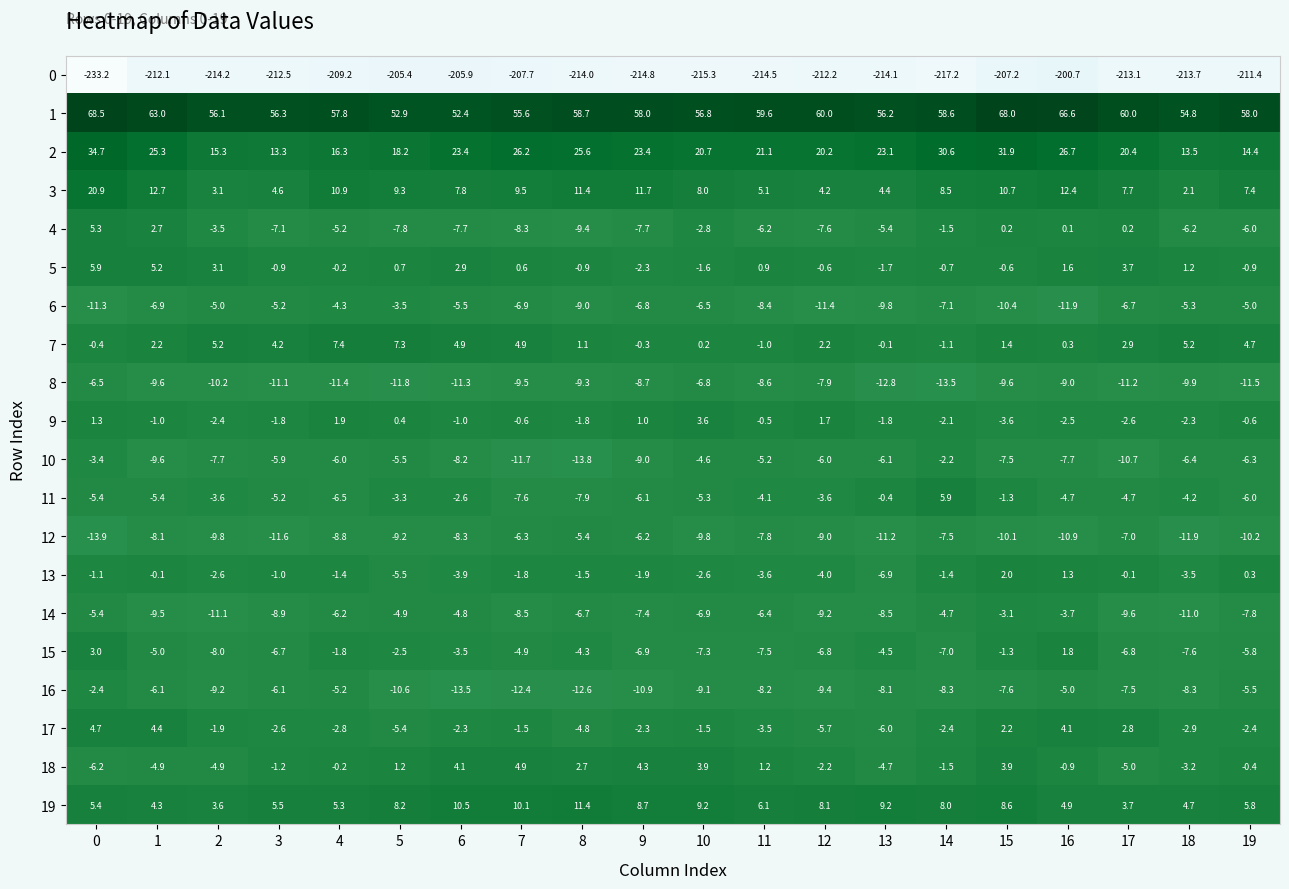

At 18, list the series in order from smallest to largest.

0, 12, 14, 8, 16, 15, 10, 4, 6, 11, 13, 18, 17, 9, 5, 3, 19, 7, 2, 1